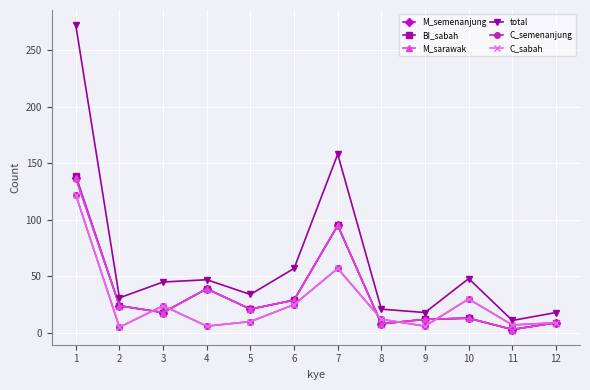

True or false: M_sarawak has a value of 149 at 7.

False